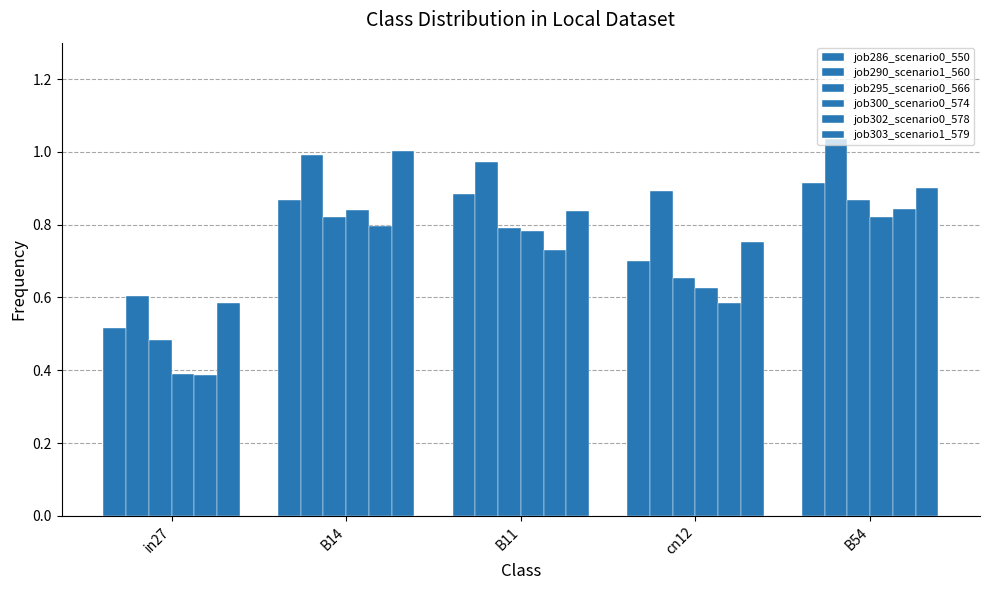

Count the number of categories in the chart.

5